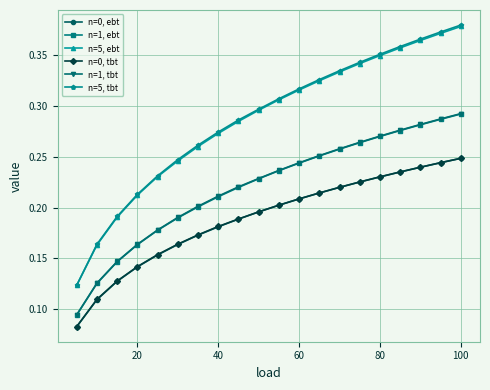

At how many categories does at least one series exceed 0?

20